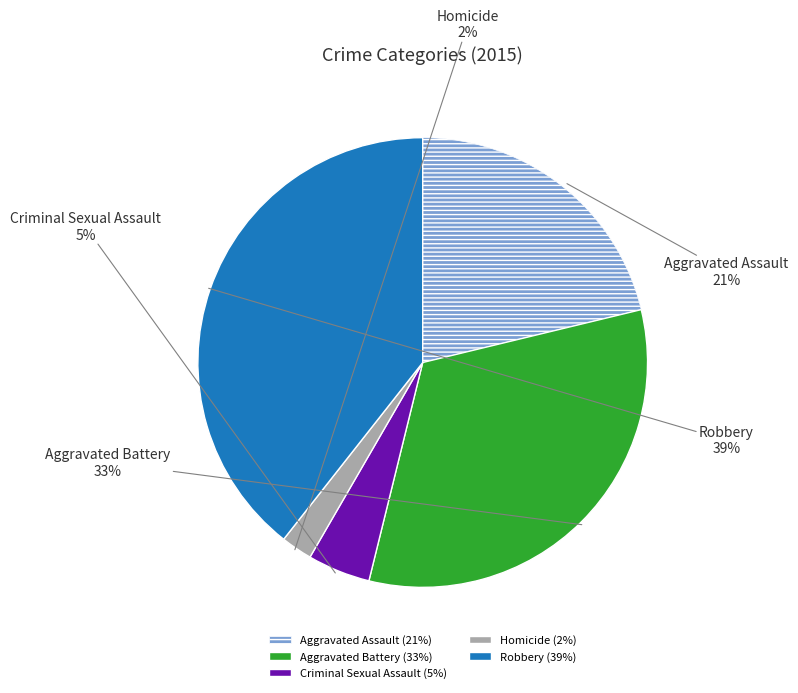

The Aggravated Assault slice represents 29% of the pie. True or false?

False